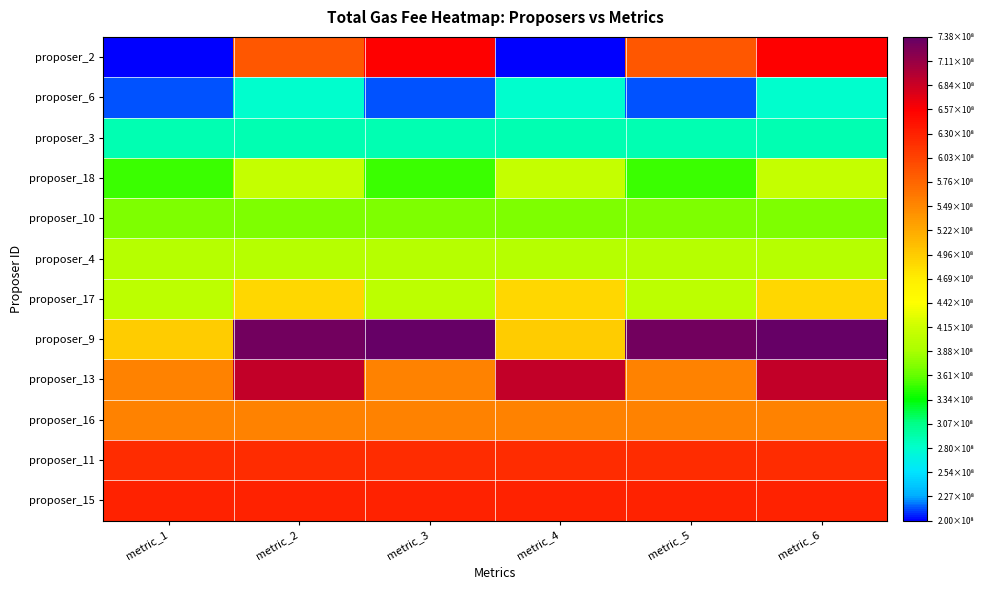

Which series has the widest spread of values?

proposer_2